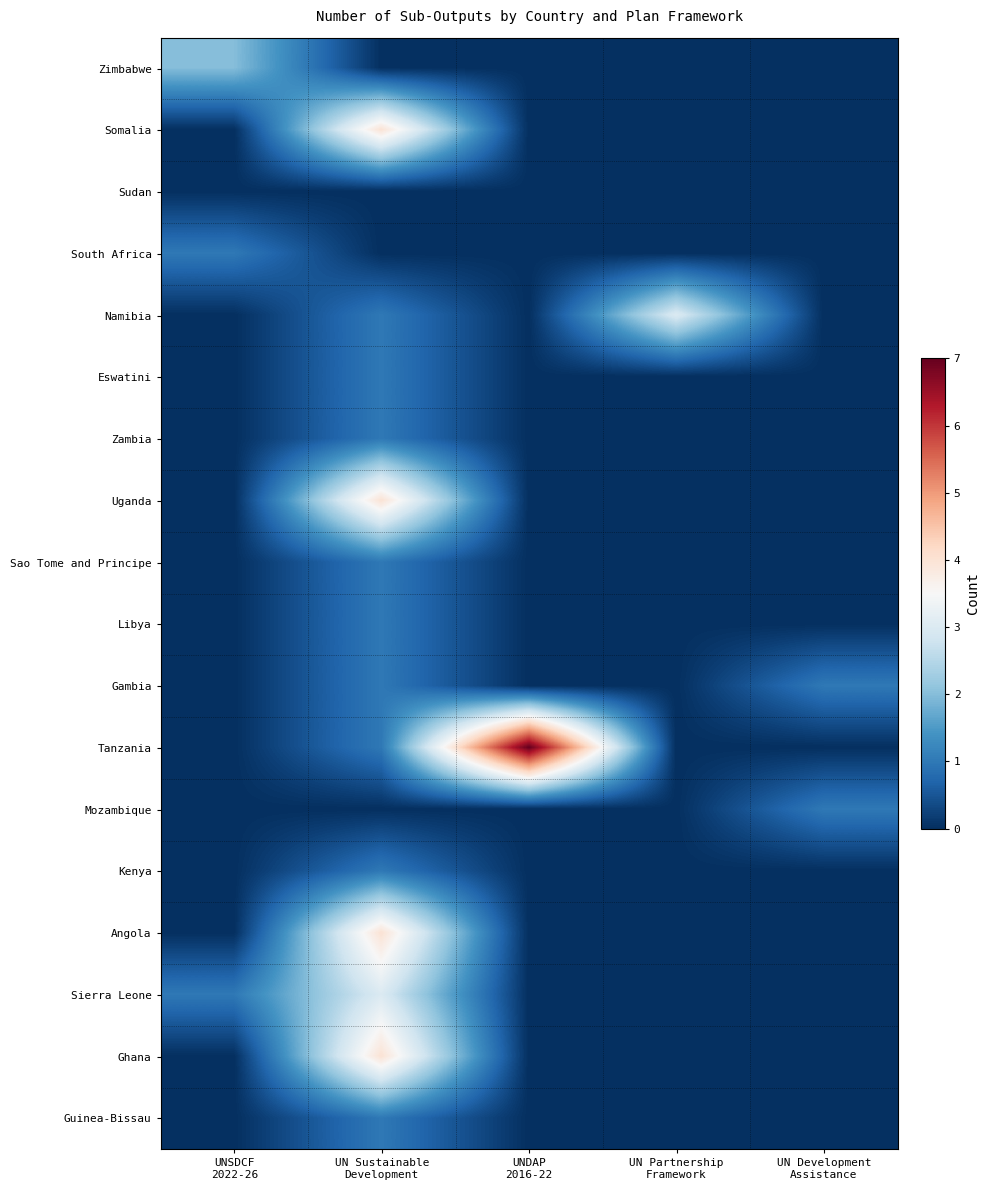

At which category does the chart reach its peak across all series?

UNDAP
2016-22